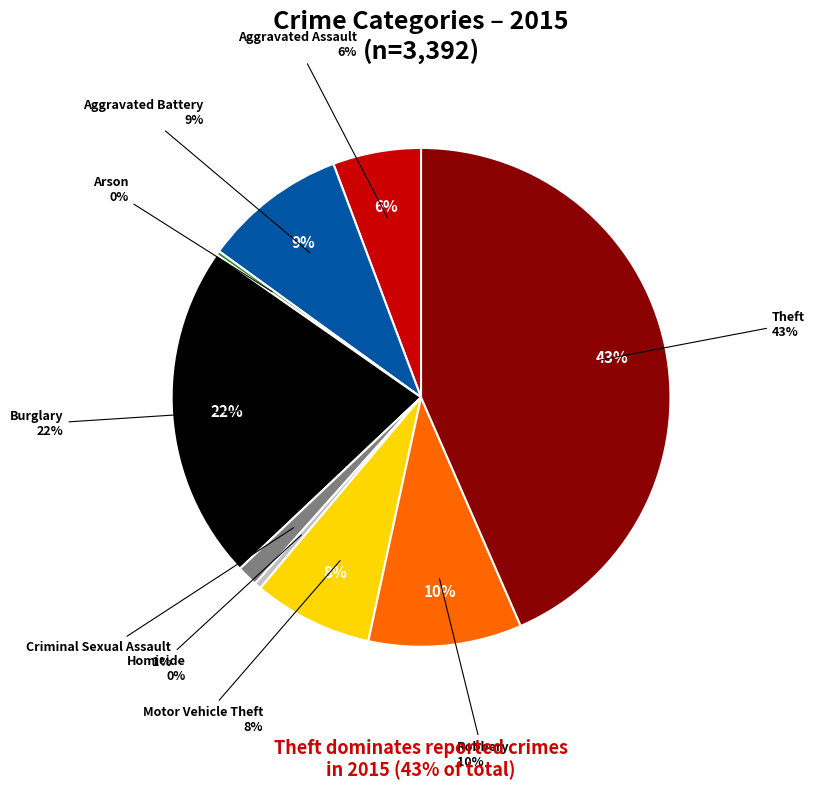

Rank the categories by value from highest to lowest.

Theft, Burglary, Robbery, Aggravated Battery, Motor Vehicle Theft, Aggravated Assault, Criminal Sexual Assault, Homicide, Arson